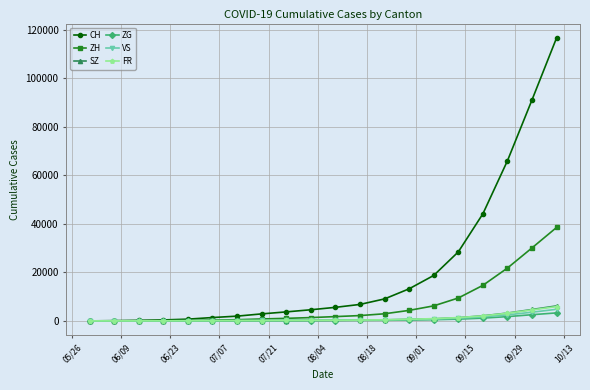

What is the value of the VS point at the 17th from the left?

1660